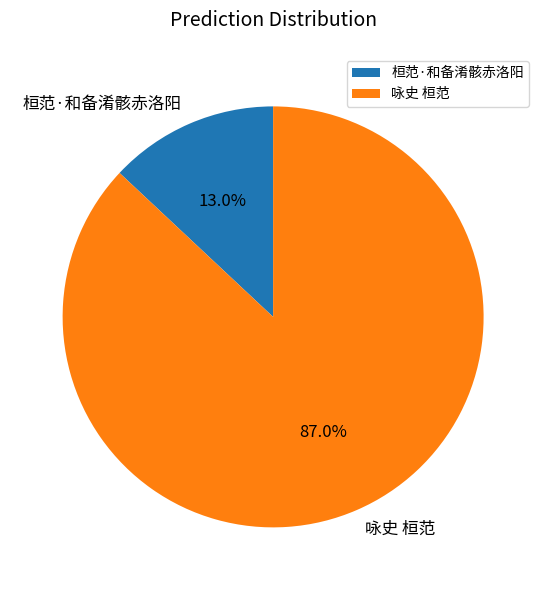

What percentage do 桓范·和备淆骸赤洛阳 and 咏史 桓范 together represent?

100.0%